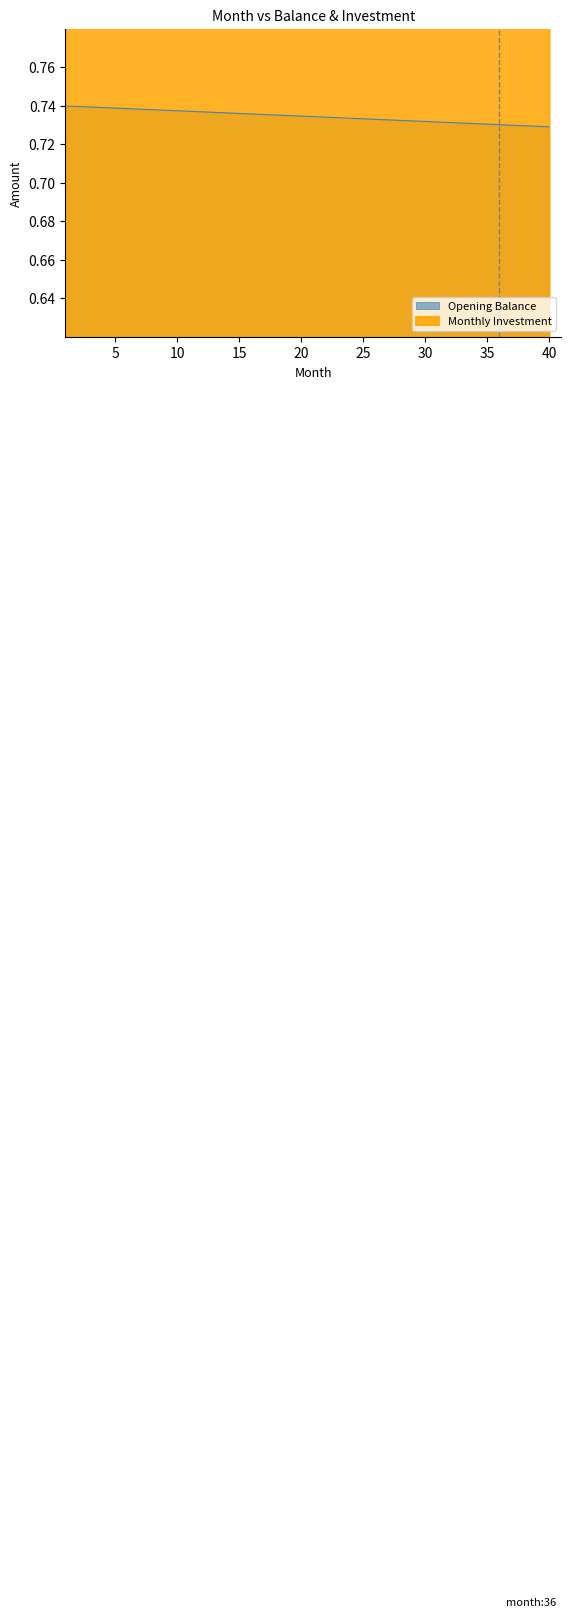

Where is Monthly Investment nearest to the value 0?

1